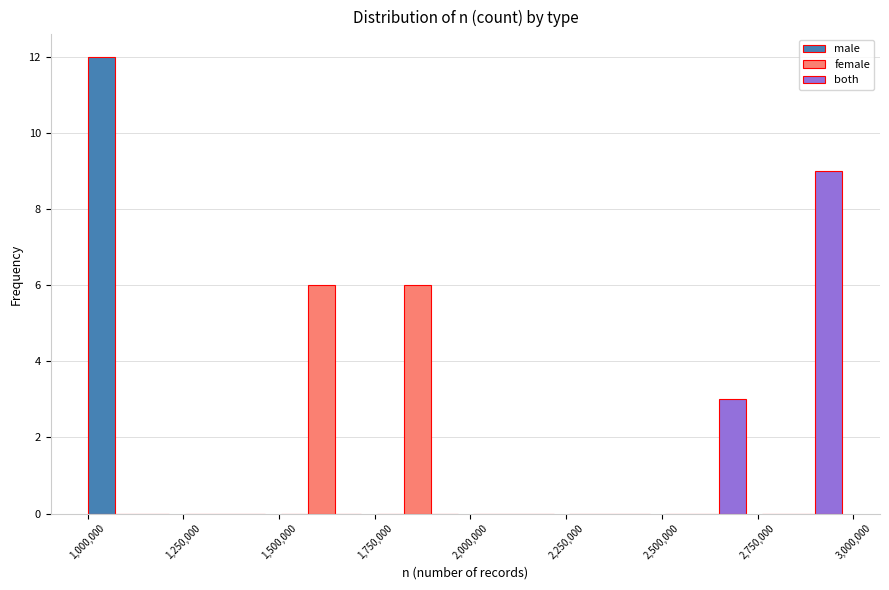

Reading left to right, transcribe this chart: for each range on the x-axis, give the height of each series' bar. Neither the bar edges nor the heights are printed on the chart, so give them approximately, as read against the axes.

1000000 to 1250000: male=12	female=0	both=0
1250000 to 1500000: male=0	female=0	both=0
1500000 to 1750000: male=0	female=6	both=0
1750000 to 2000000: male=0	female=6	both=0
2000000 to 2250000: male=0	female=0	both=0
2250000 to 2500000: male=0	female=0	both=0
2500000 to 2750000: male=0	female=0	both=3
2750000 to 3000000: male=0	female=0	both=9